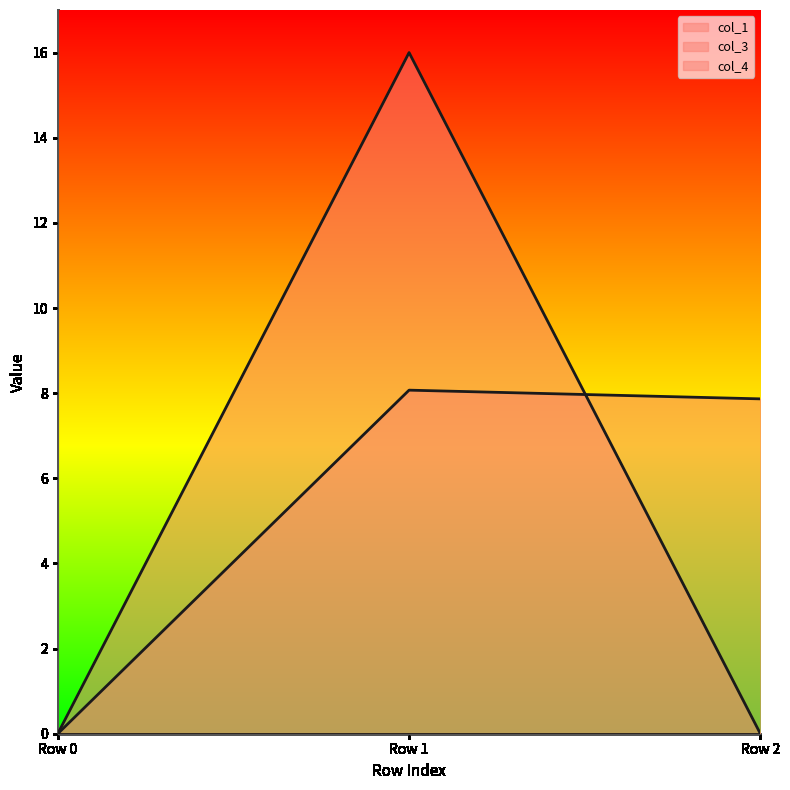

Where does the col_1_line series first go above 7?

Row 1